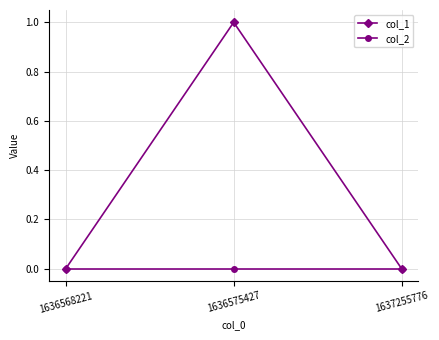

Which label corresponds to the largest value in the chart?

1636575427